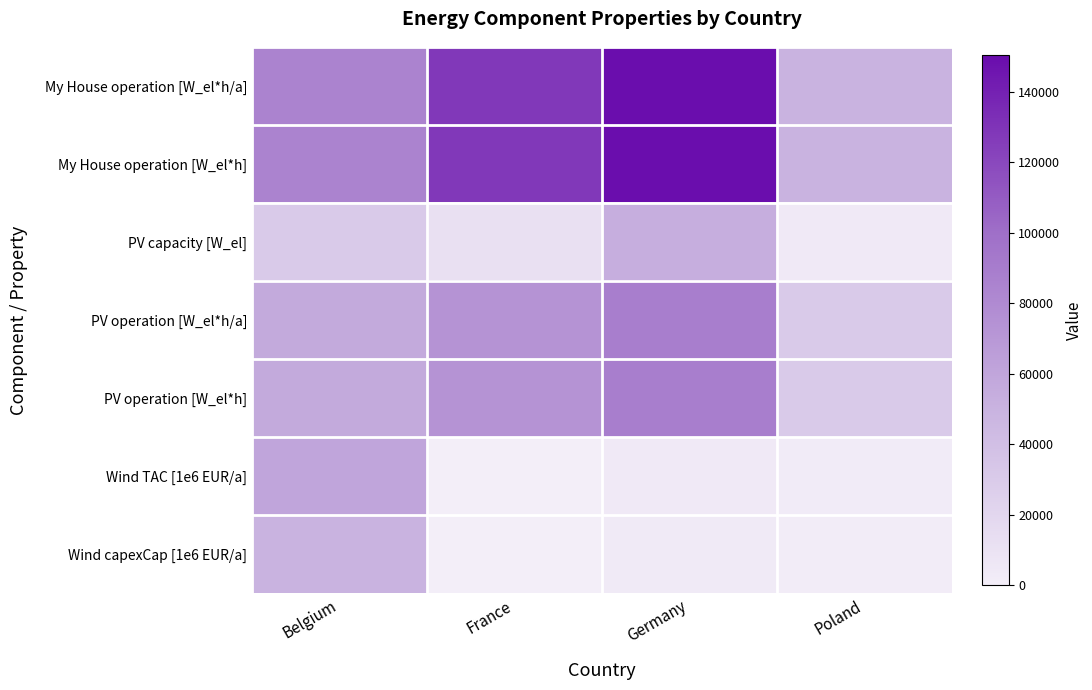

What is the spread (max minus min) of values at Poland?

48489.7